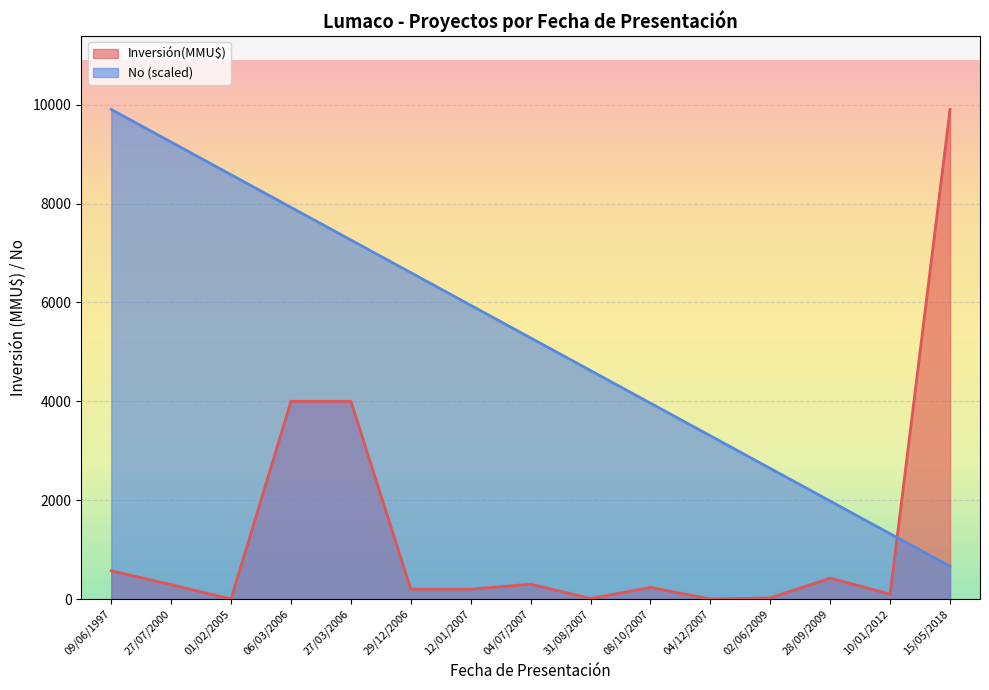

Reading left to right, extract all data points from this chart.

Inversión(MMU$): 09/06/1997=570.0	27/07/2000=290.0	01/02/2005=0.0	06/03/2006=4000.0	27/03/2006=4000.0	29/12/2006=200.0	12/01/2007=200.0	04/07/2007=300.0	31/08/2007=10.0	08/10/2007=234.0	04/12/2007=0.0	02/06/2009=22.0	28/09/2009=422.0	10/01/2012=100.0	15/05/2018=9903.0
No: 09/06/1997=9903.0	27/07/2000=9242.8	01/02/2005=8582.6	06/03/2006=7922.4	27/03/2006=7262.2	29/12/2006=6602.0	12/01/2007=5941.8	04/07/2007=5281.6	31/08/2007=4621.4	08/10/2007=3961.2	04/12/2007=3301.0	02/06/2009=2640.8	28/09/2009=1980.6	10/01/2012=1320.4	15/05/2018=660.2